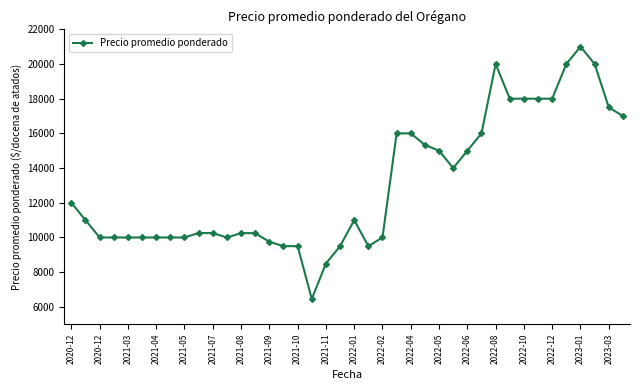

Is this an area chart (filled region under the line)?

No